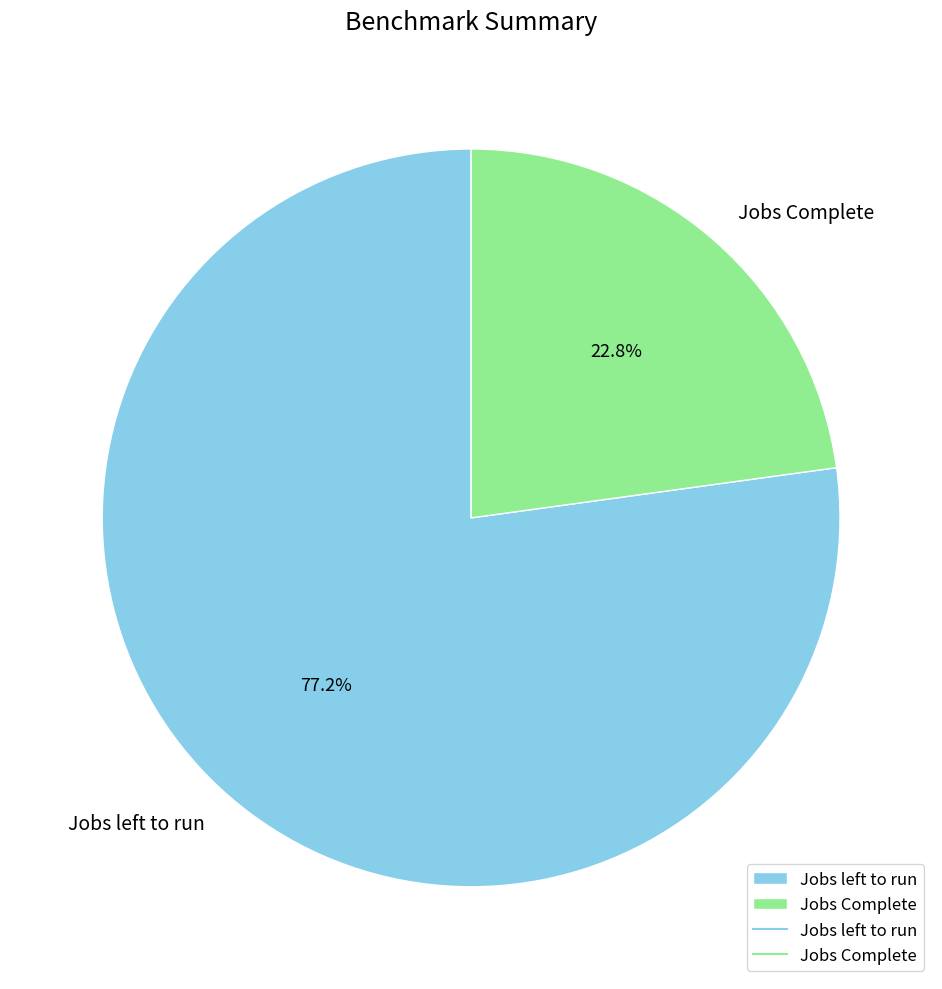

To the nearest percent, what is the difference between the largest and smallest slice percentages?

54%